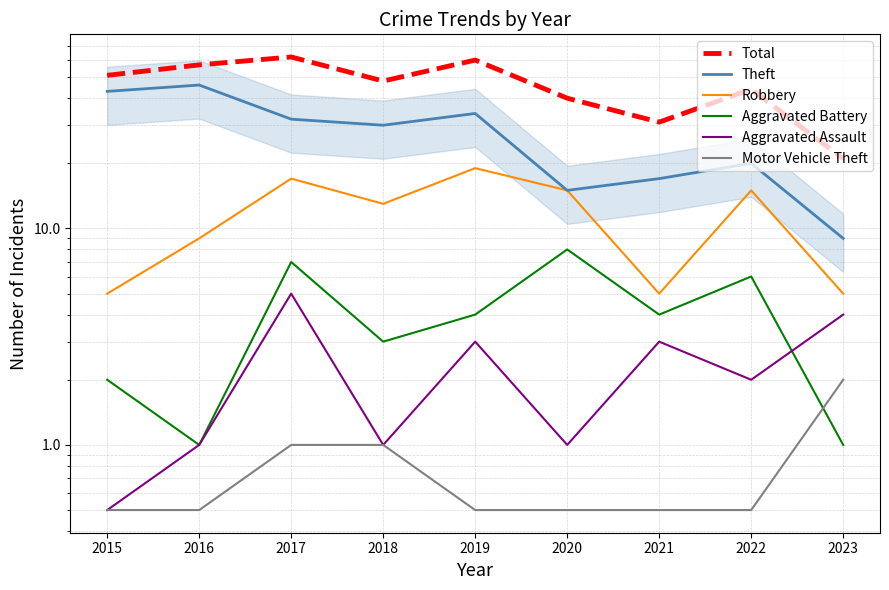

Which label corresponds to the smallest value in the chart?

2015